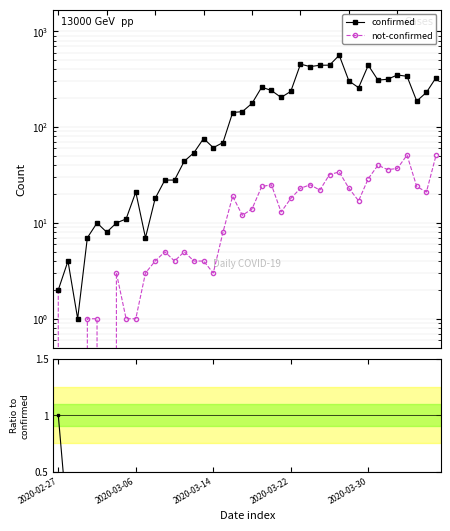

The value of confirmed at 27 is 168.8. True or false?

False